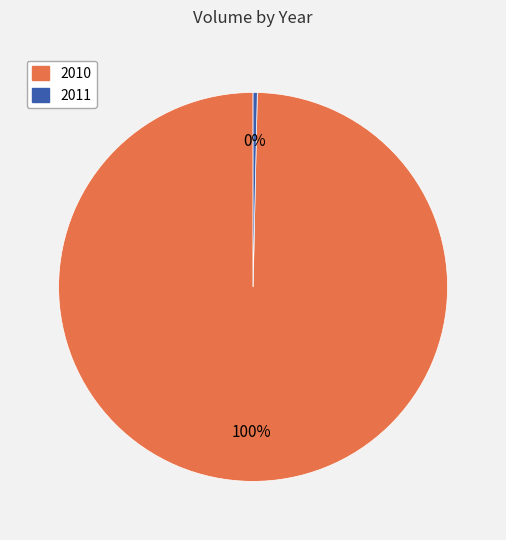

Rank the categories by value from lowest to highest.

2011, 2010